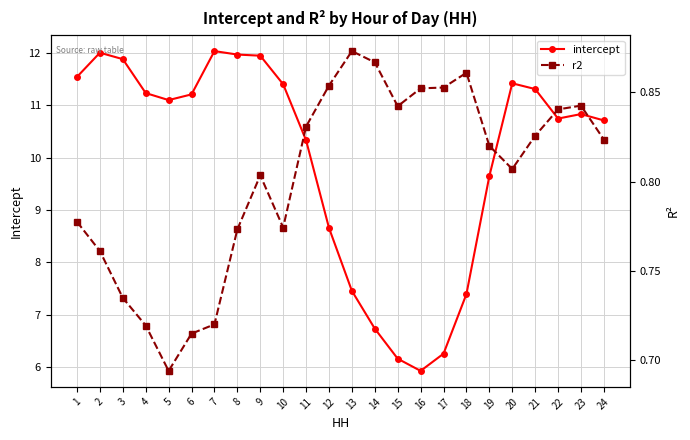

Which series has the largest total across all categories?

intercept